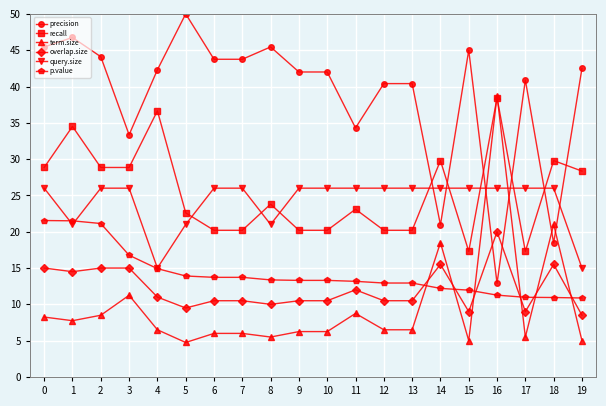

True or false: recall and p.value cross at least once.

False